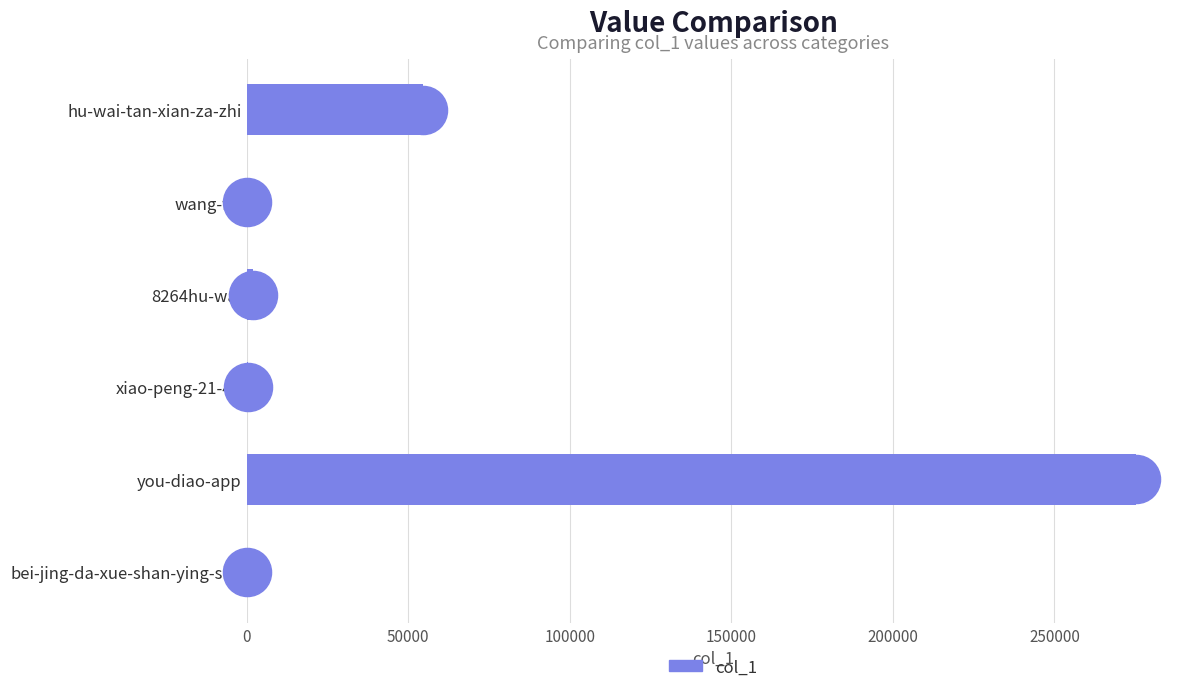

Which has a higher value, hu-wai-tan-xian-za-zhi or bei-jing-da-xue-shan-ying-she?

hu-wai-tan-xian-za-zhi